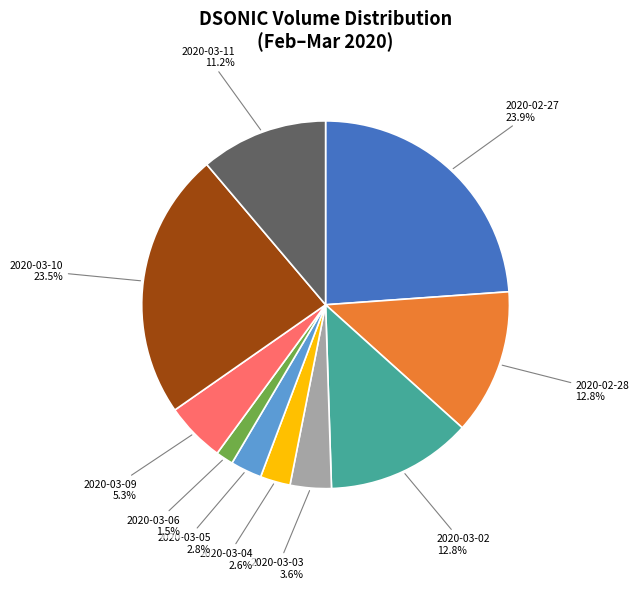

Count the number of slices in the pie.

10